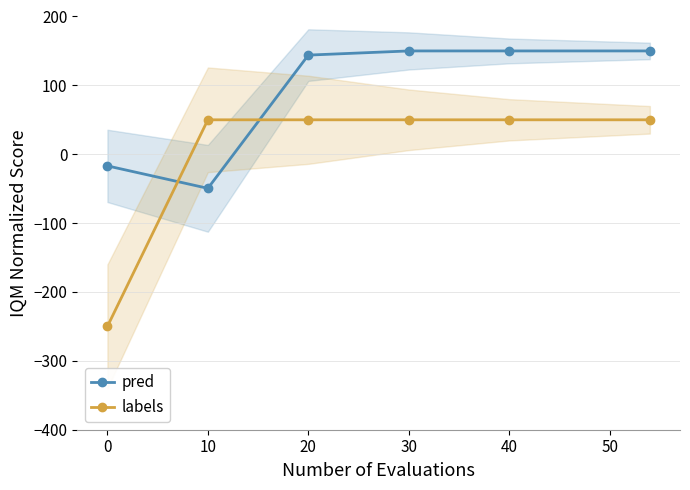

Is the value of labels at 10 greater than the value of pred at 30?

No